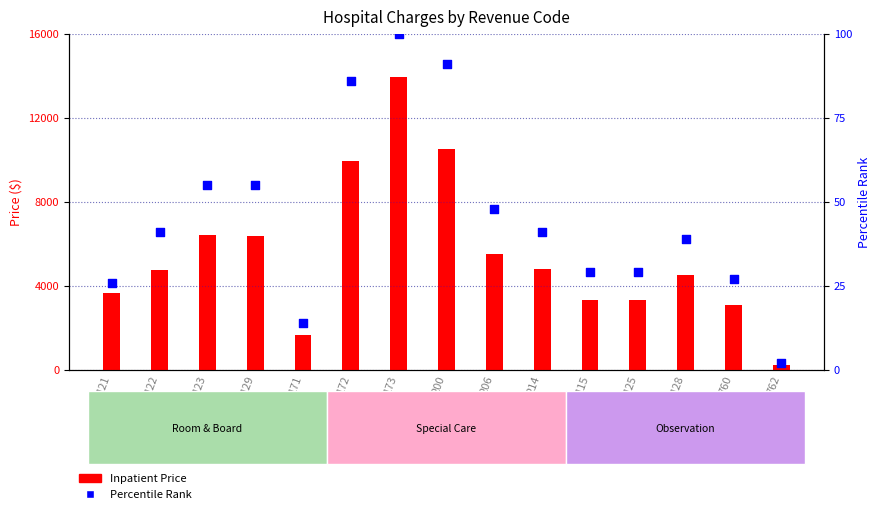

Which series has the largest total across all categories?

Inpatient Price